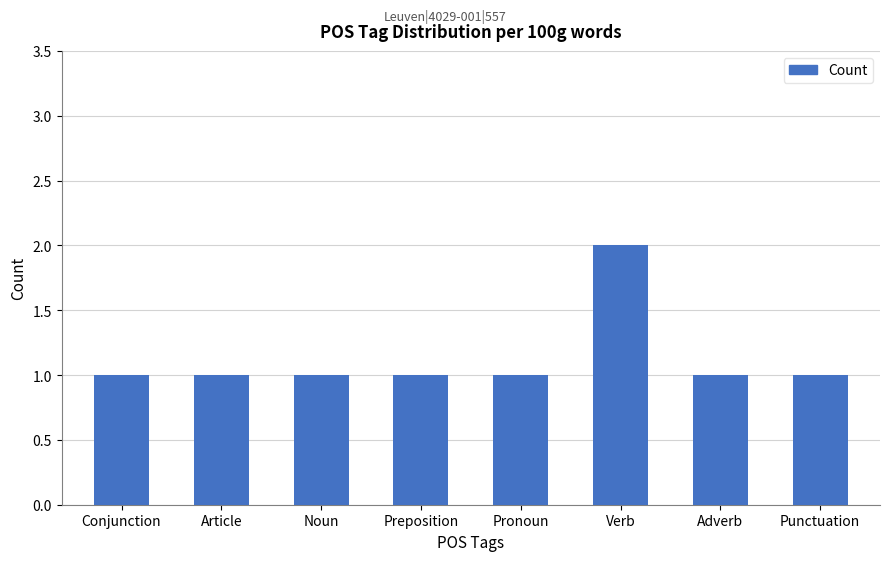

What is the label of the 5th bar from the left?

Pronoun